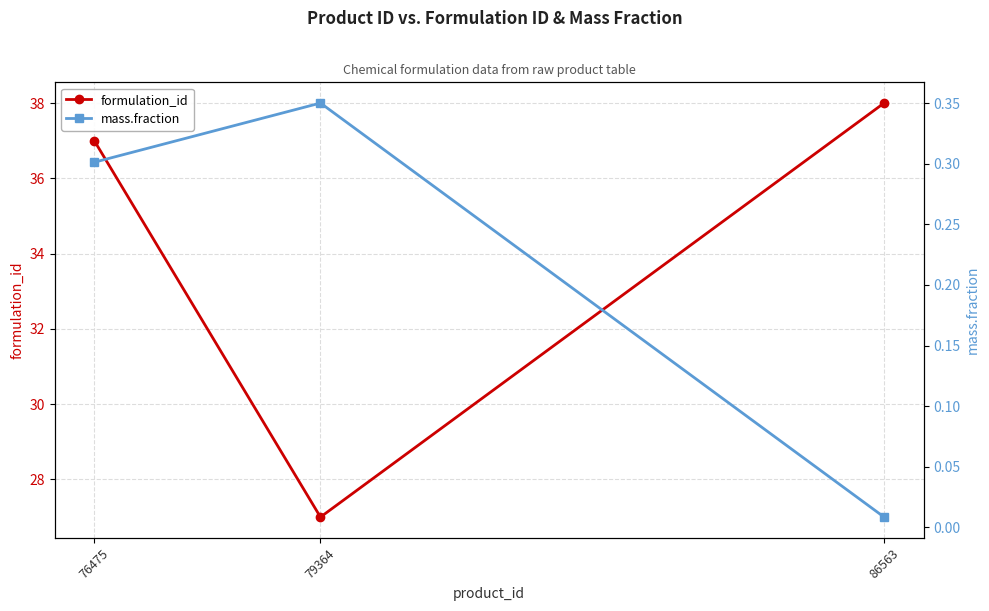

What value does the formulation_id series have at 76475?

37